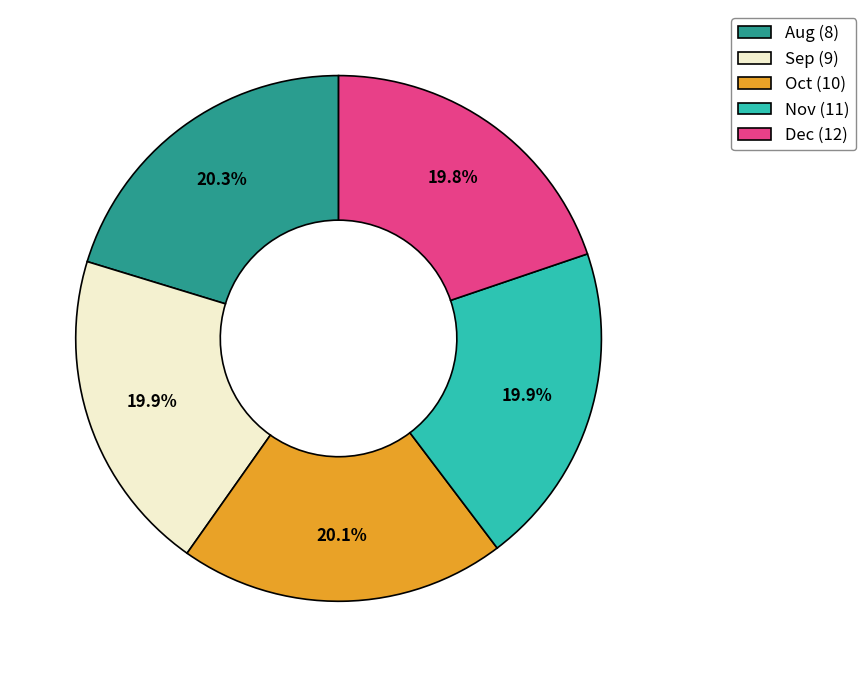

To the nearest percent, what is the average slice percentage?

20%